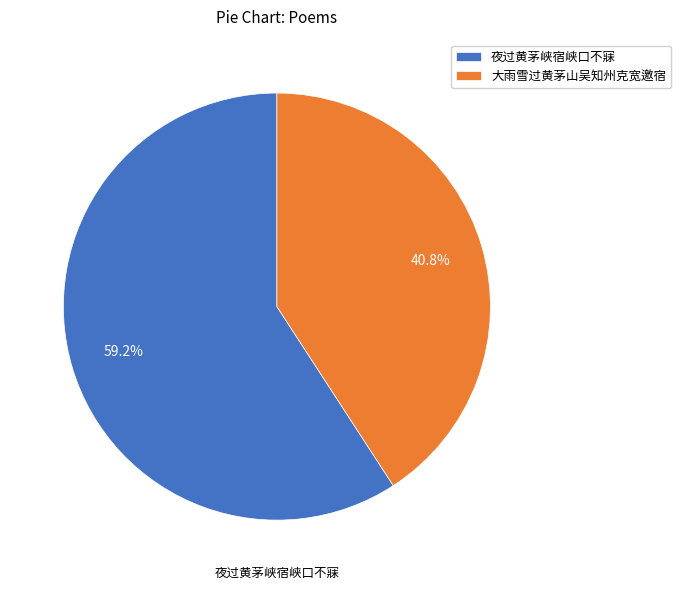

Which category has the biggest portion of the pie?

夜过黄茅峡宿峡口不寐